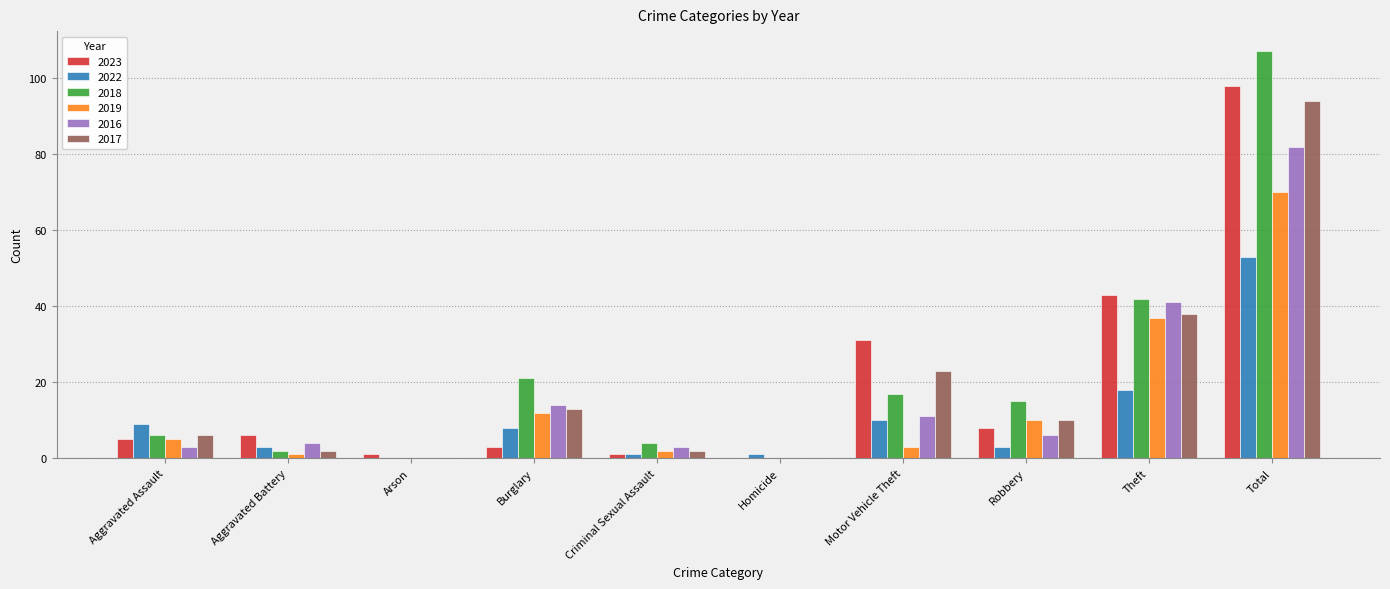

At which category is the sum across all series the highest?

Total